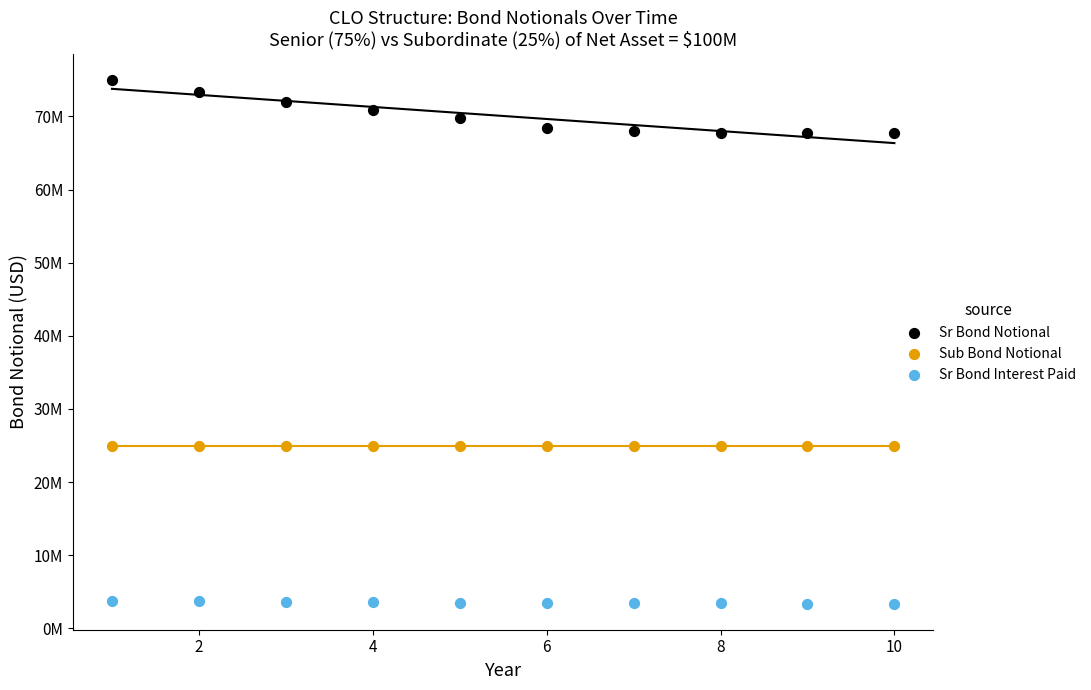

What are all the series names shown in the legend?

Sr Bond Notional, Sub Bond Notional, Sr Bond Interest Paid